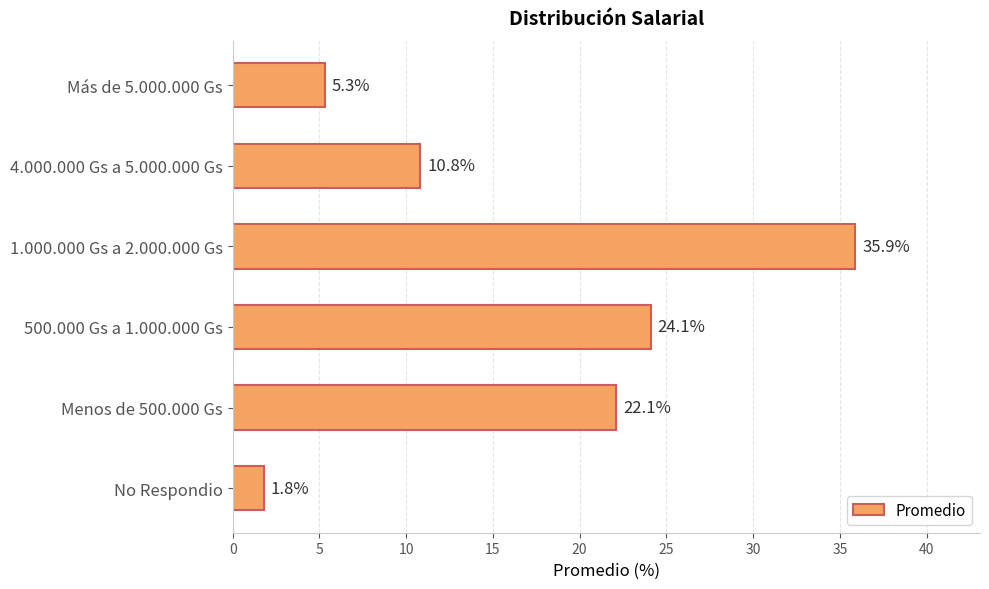

Which has a higher value, Menos de 500.000 Gs or 4.000.000 Gs a 5.000.000 Gs?

Menos de 500.000 Gs